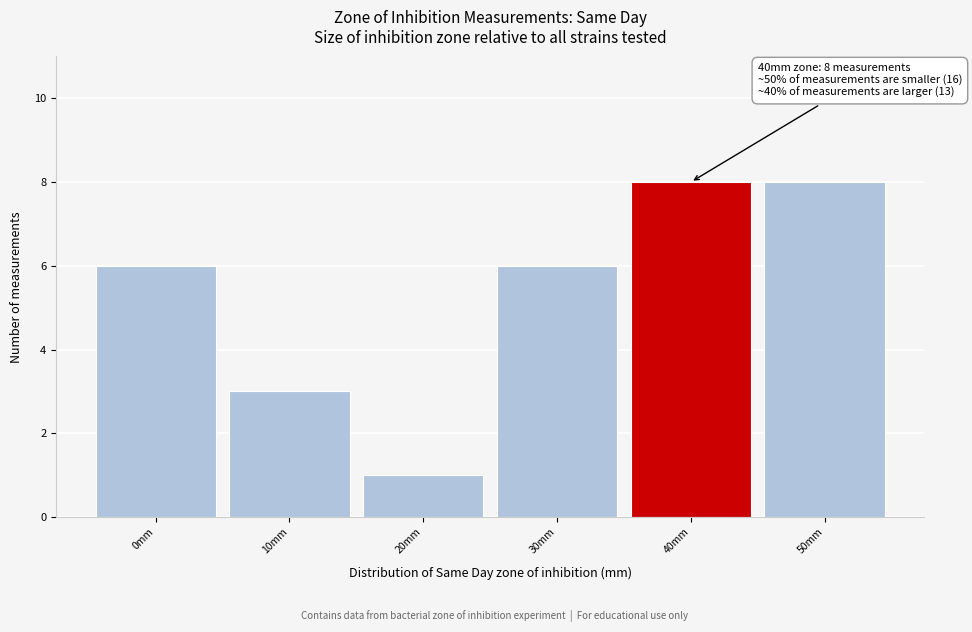

Reading left to right, extract all data points from this chart.

0mm=6	10mm=3	20mm=1	30mm=6	40mm=8	50mm=8